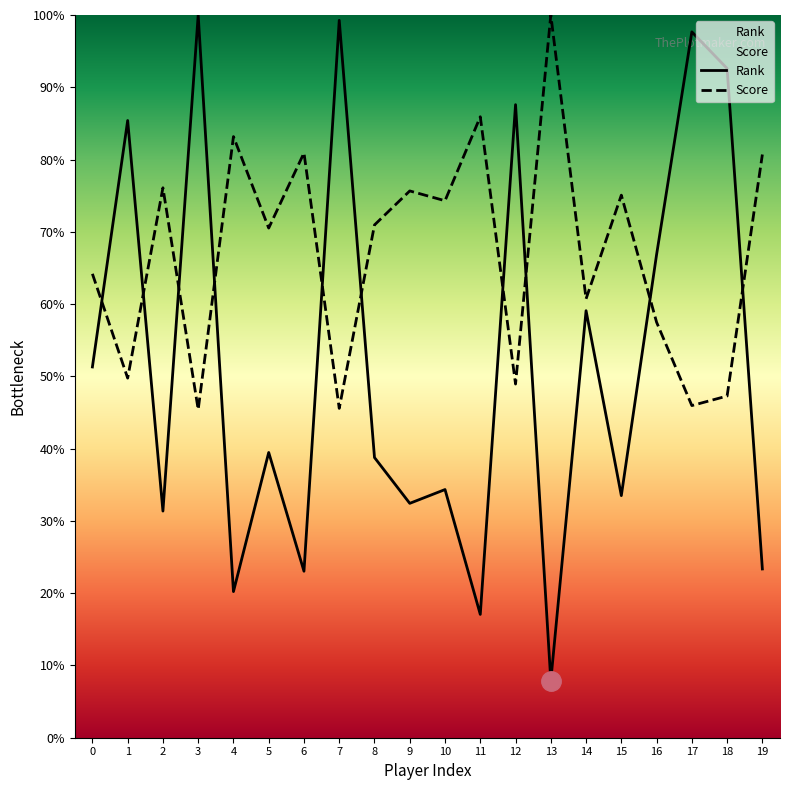

What are all the series names shown in the legend?

Rank, Score